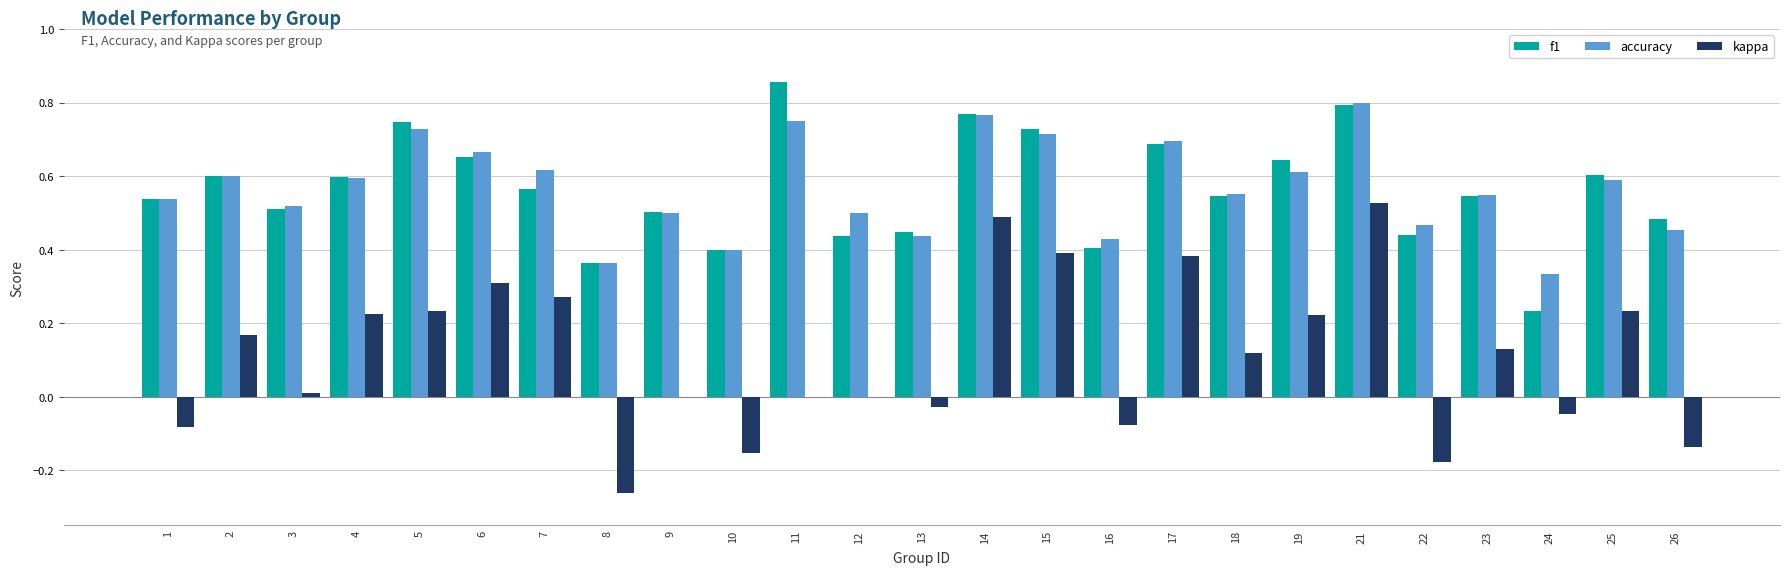

True or false: accuracy has a value of 0.3 at 1.

False